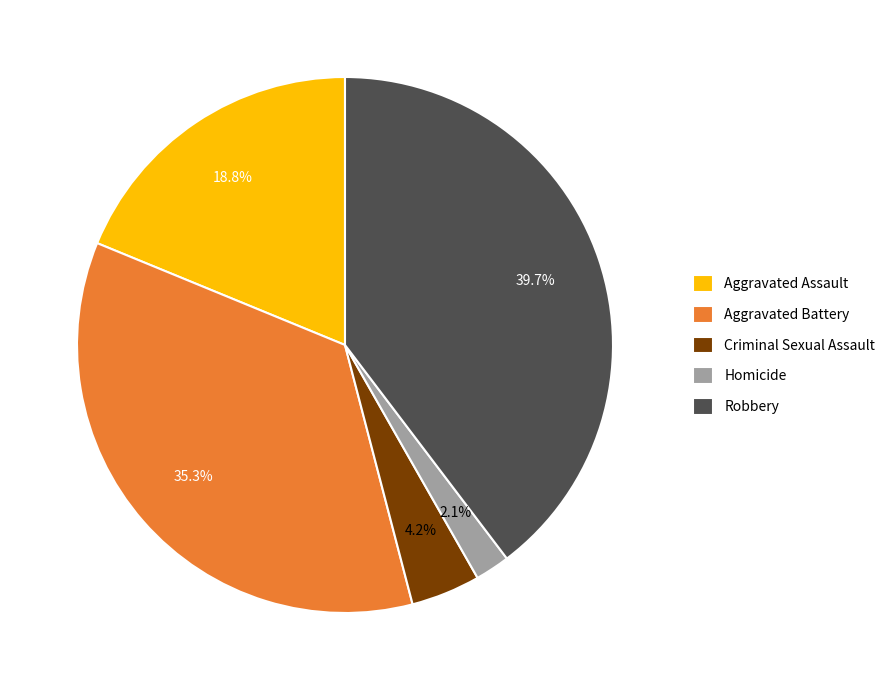

The Homicide slice represents 15% of the pie. True or false?

False